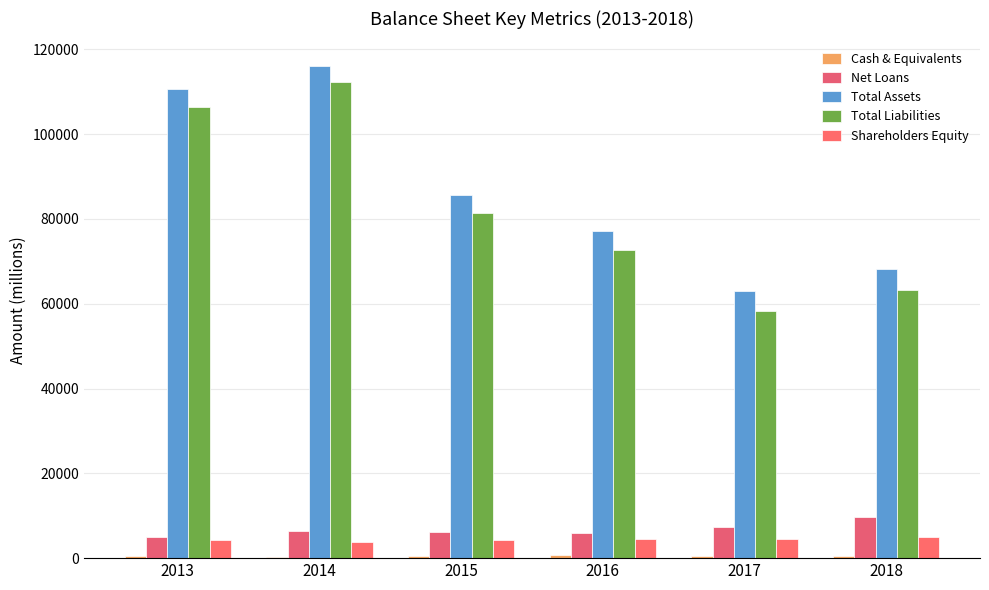

Does the chart contain stacked bars?

No